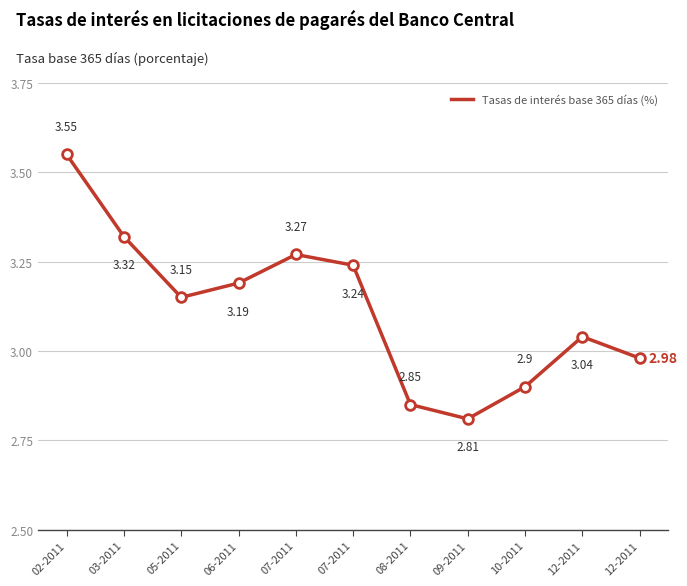

How many lines are shown in the chart?

1